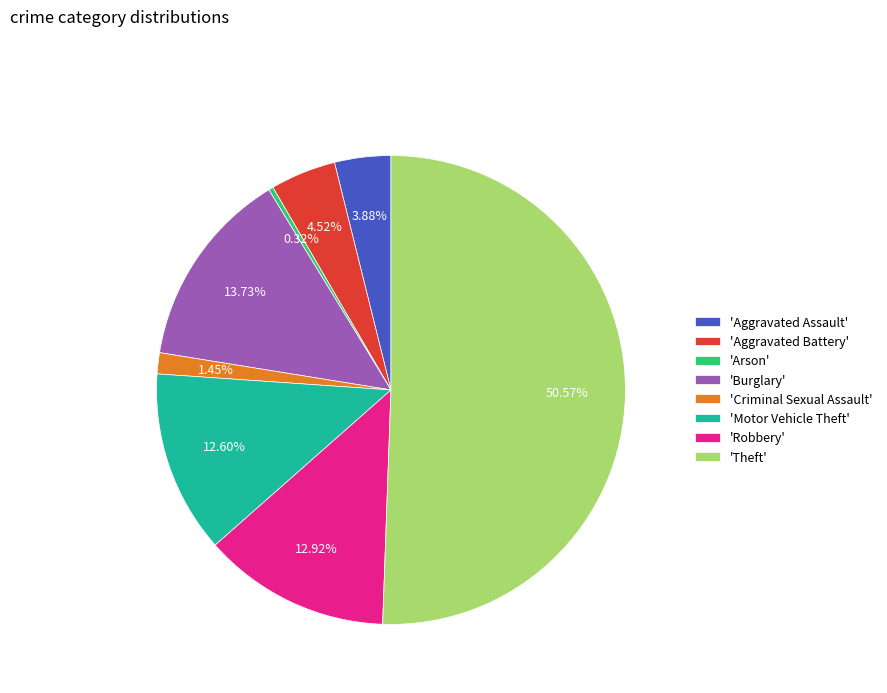

To the nearest percent, what is the difference between the largest and smallest slice percentages?

50%